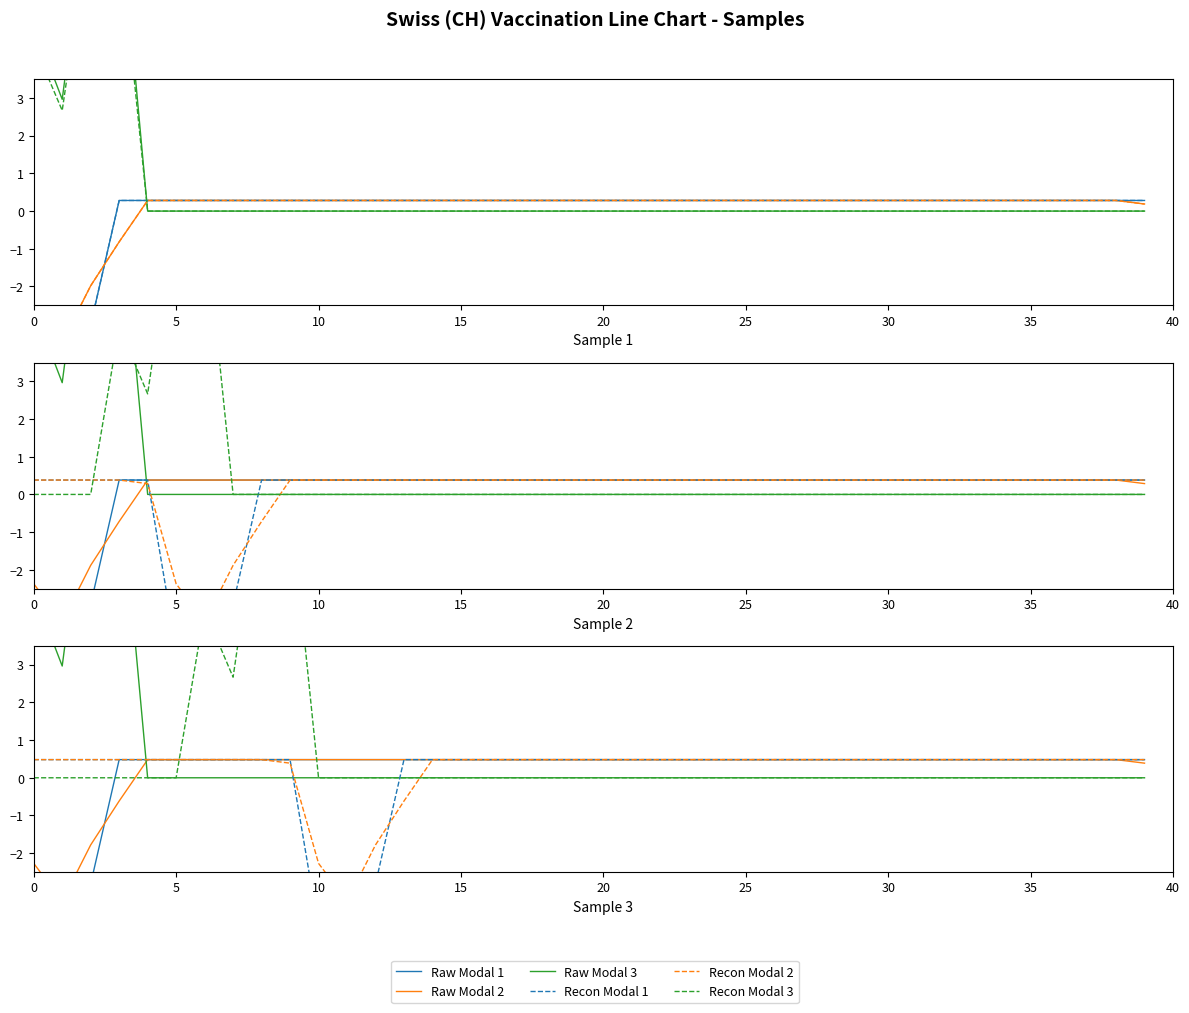

What is the greatest value displayed?

8.7